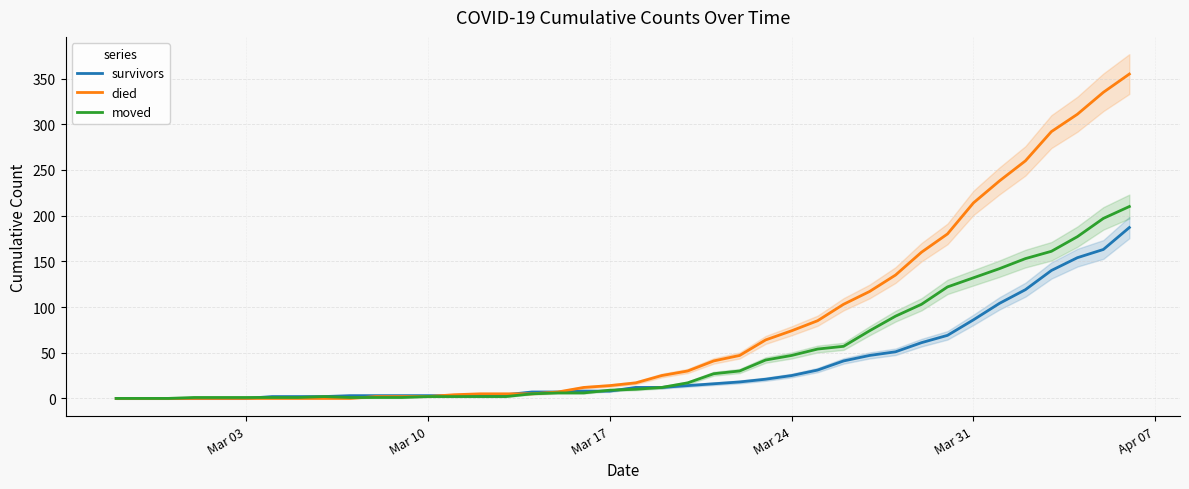

What is the highest value of the moved series?

210